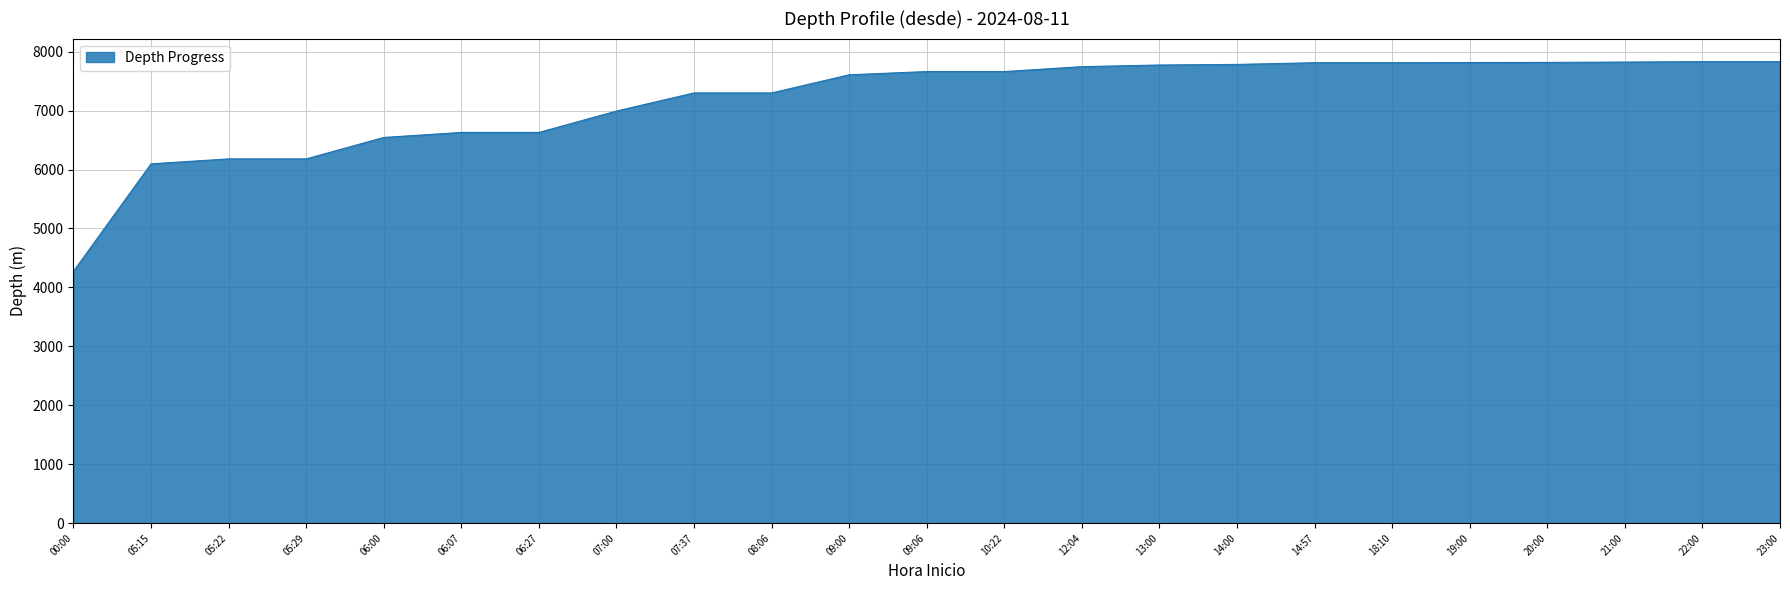

Which label corresponds to the smallest value in the chart?

00:00